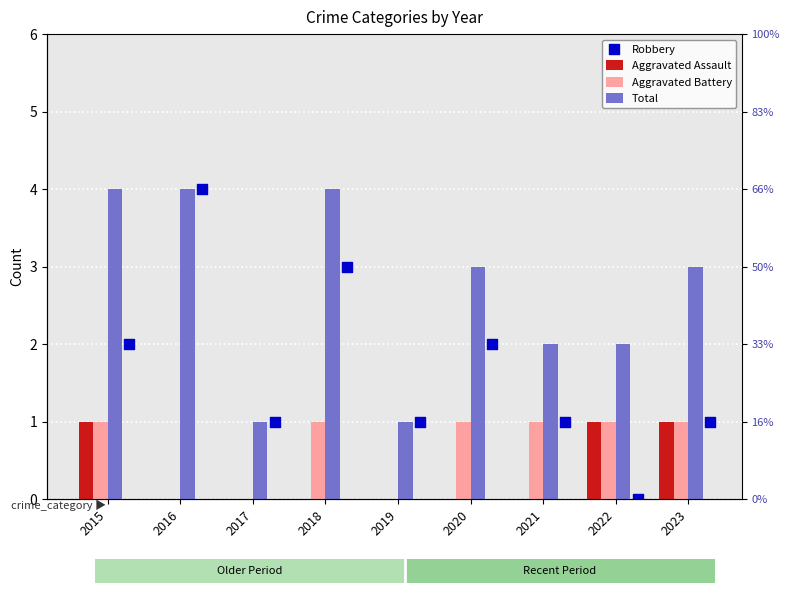

What is the total value across all series at 2021?

4